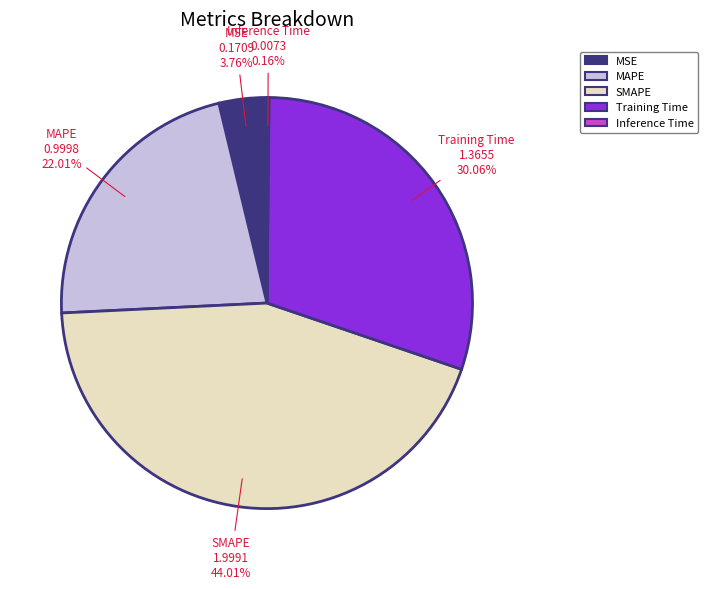

To the nearest percent, what is the average slice percentage?

20%